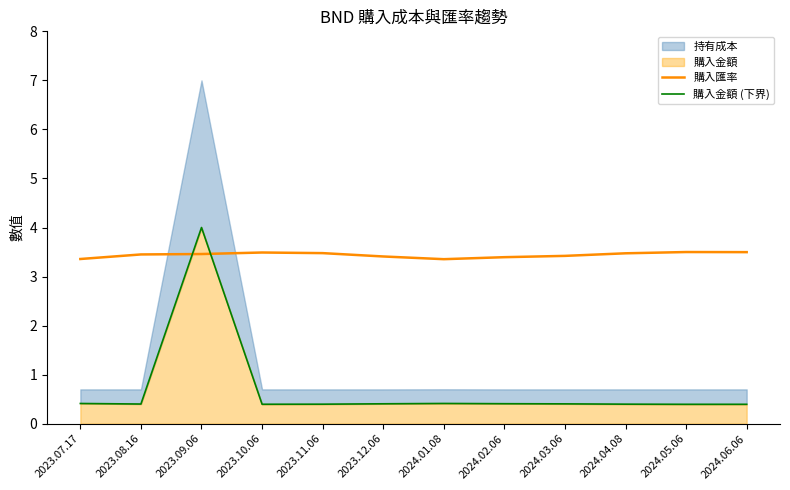

What is the difference between the second highest and minimum values in the 購入匯率 series?

0.1